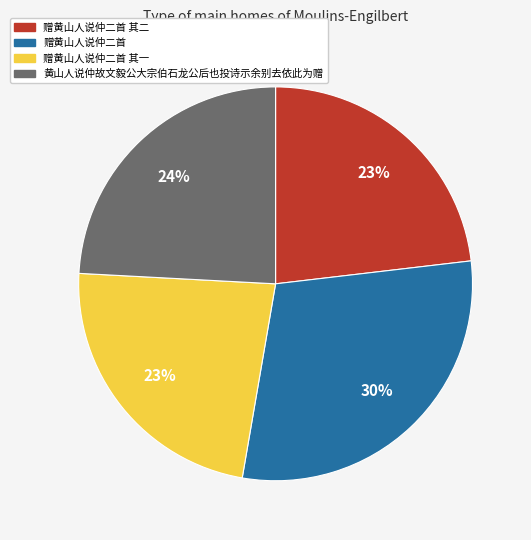

Is there a majority slice in this chart?

No